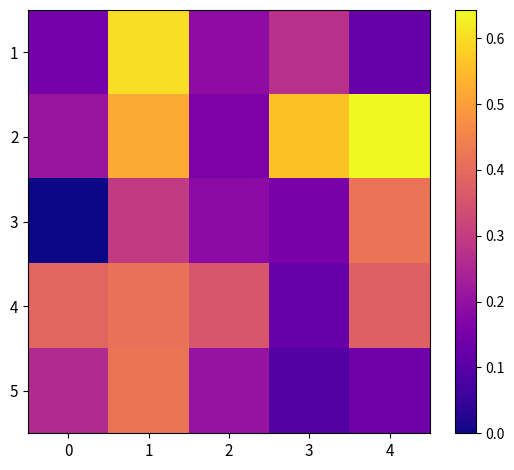

Between 4 and 2, which is larger?

2